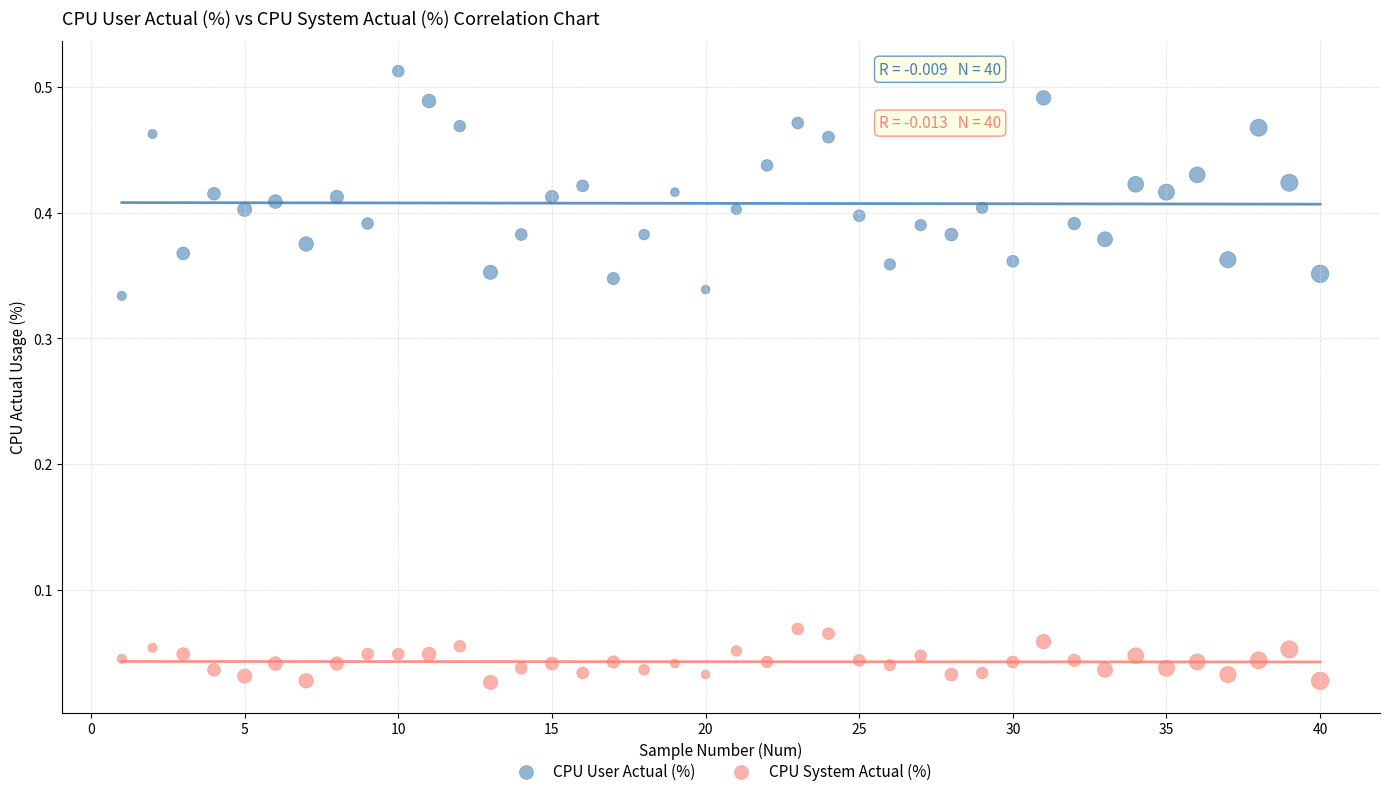

Which series contains the lowest Y value?

CPU System Actual (%)